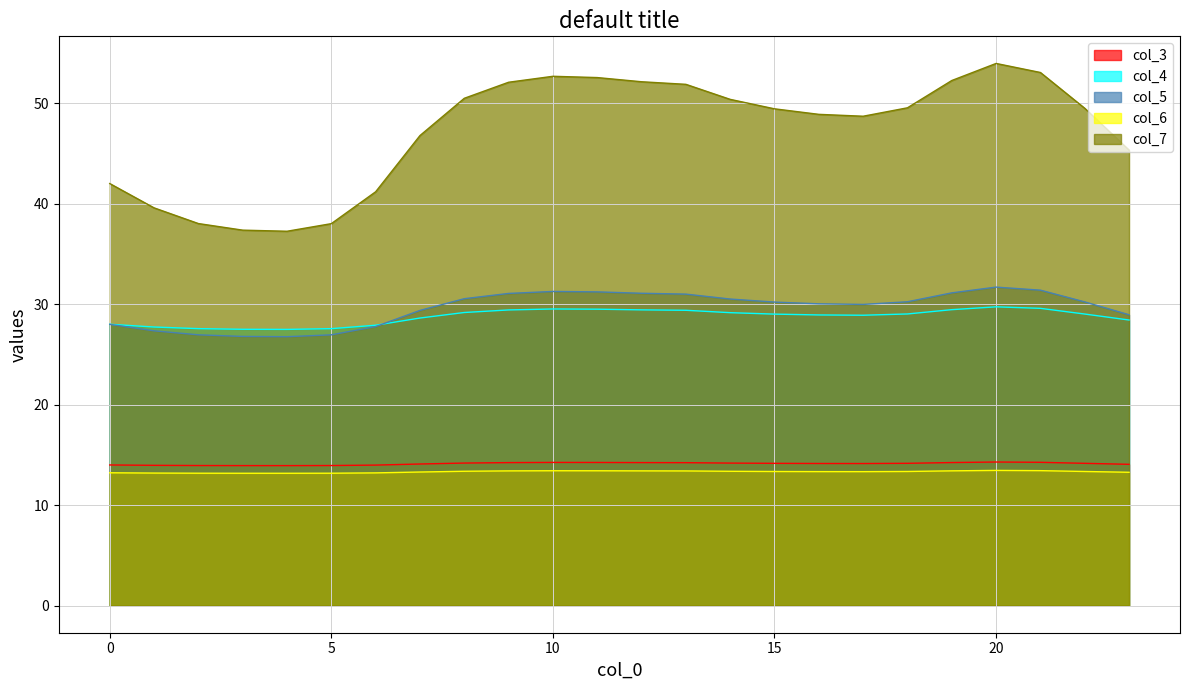

Is the value of col_5 at 2 greater than the value of col_6 at 21?

Yes